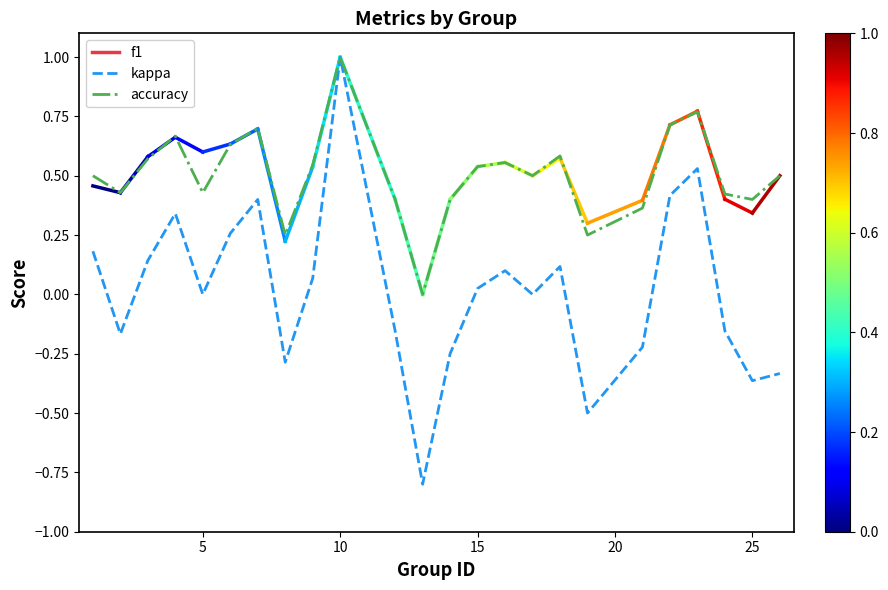

Which series has the largest total across all categories?

accuracy